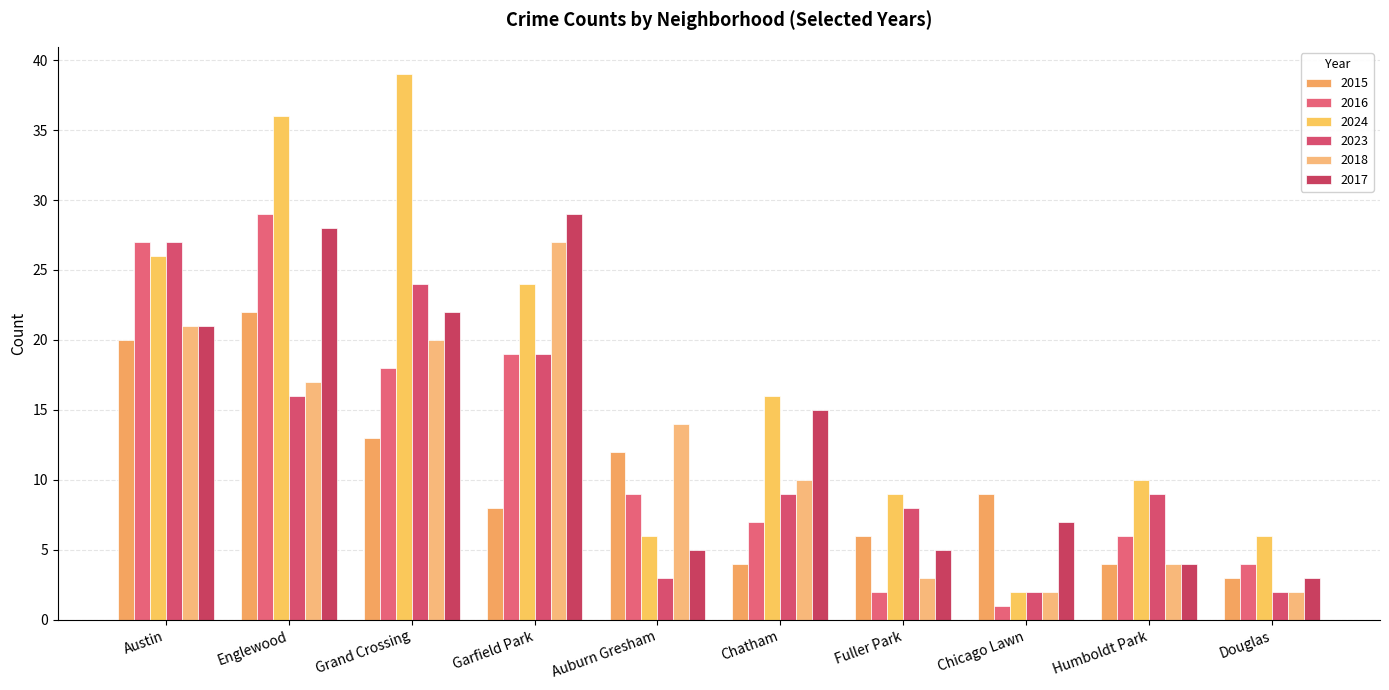

Reading right to left, list all the values displayed in this chart.

2015: Douglas=3	Humboldt Park=4	Chicago Lawn=9	Fuller Park=6	Chatham=4	Auburn Gresham=12	Garfield Park=8	Grand Crossing=13	Englewood=22	Austin=20
2016: Douglas=4	Humboldt Park=6	Chicago Lawn=1	Fuller Park=2	Chatham=7	Auburn Gresham=9	Garfield Park=19	Grand Crossing=18	Englewood=29	Austin=27
2024: Douglas=6	Humboldt Park=10	Chicago Lawn=2	Fuller Park=9	Chatham=16	Auburn Gresham=6	Garfield Park=24	Grand Crossing=39	Englewood=36	Austin=26
2023: Douglas=2	Humboldt Park=9	Chicago Lawn=2	Fuller Park=8	Chatham=9	Auburn Gresham=3	Garfield Park=19	Grand Crossing=24	Englewood=16	Austin=27
2018: Douglas=2	Humboldt Park=4	Chicago Lawn=2	Fuller Park=3	Chatham=10	Auburn Gresham=14	Garfield Park=27	Grand Crossing=20	Englewood=17	Austin=21
2017: Douglas=3	Humboldt Park=4	Chicago Lawn=7	Fuller Park=5	Chatham=15	Auburn Gresham=5	Garfield Park=29	Grand Crossing=22	Englewood=28	Austin=21